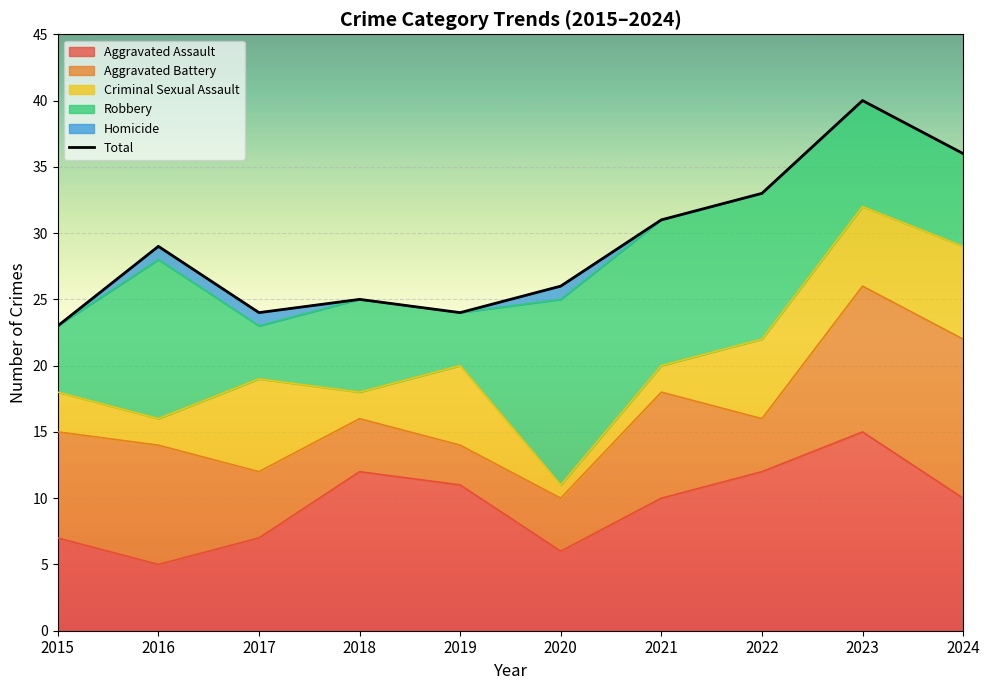

What value does the data have at 2015, to the nearest 5?

25